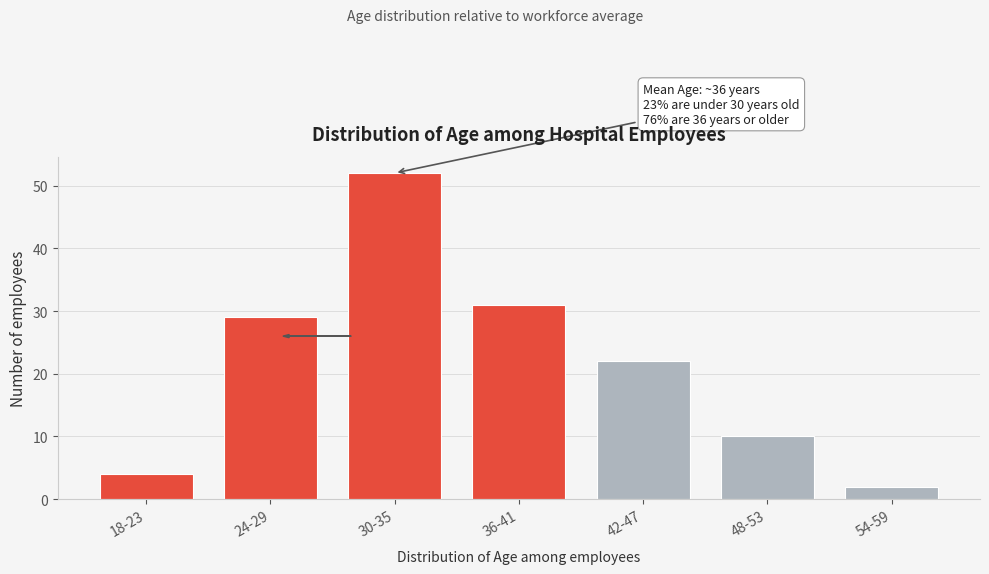

Reading right to left, transcribe all the data shown in this chart.

54-59=2	48-53=10	42-47=22	36-41=31	30-35=52	24-29=29	18-23=4